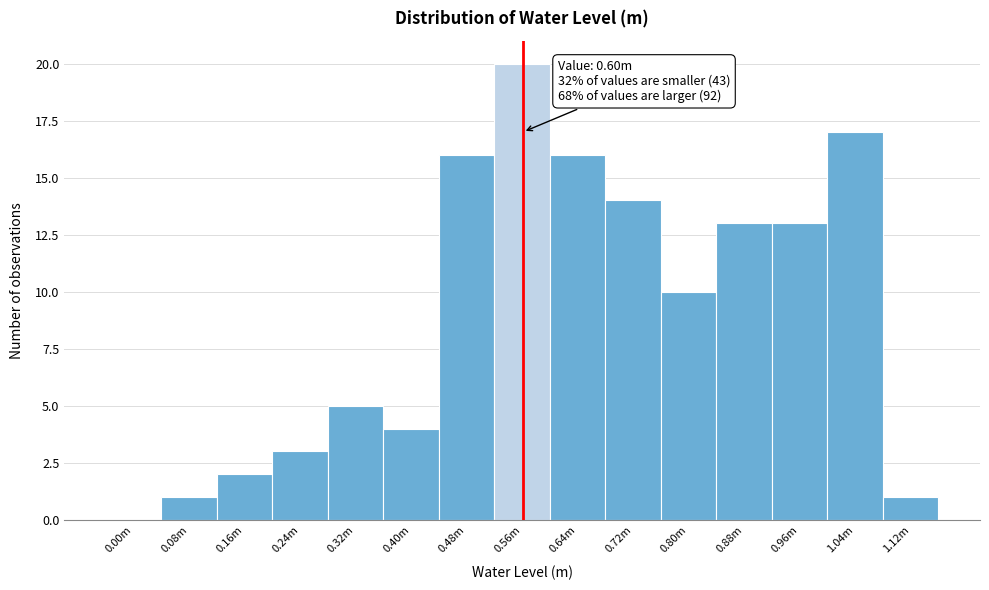

Reading right to left, transcribe all the data shown in this chart.

1.12m=1	1.04m=17	0.96m=13	0.88m=13	0.80m=10	0.72m=14	0.64m=16	0.56m=20	0.48m=16	0.40m=4	0.32m=5	0.24m=3	0.16m=2	0.08m=1	0.00m=0